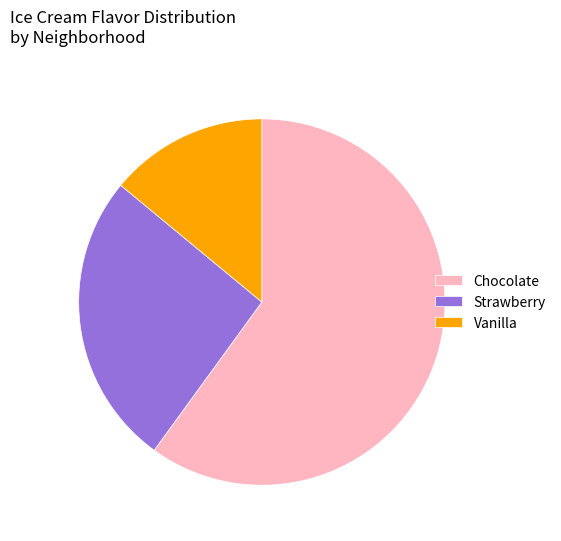

What is the smallest slice in the pie chart?

Vanilla